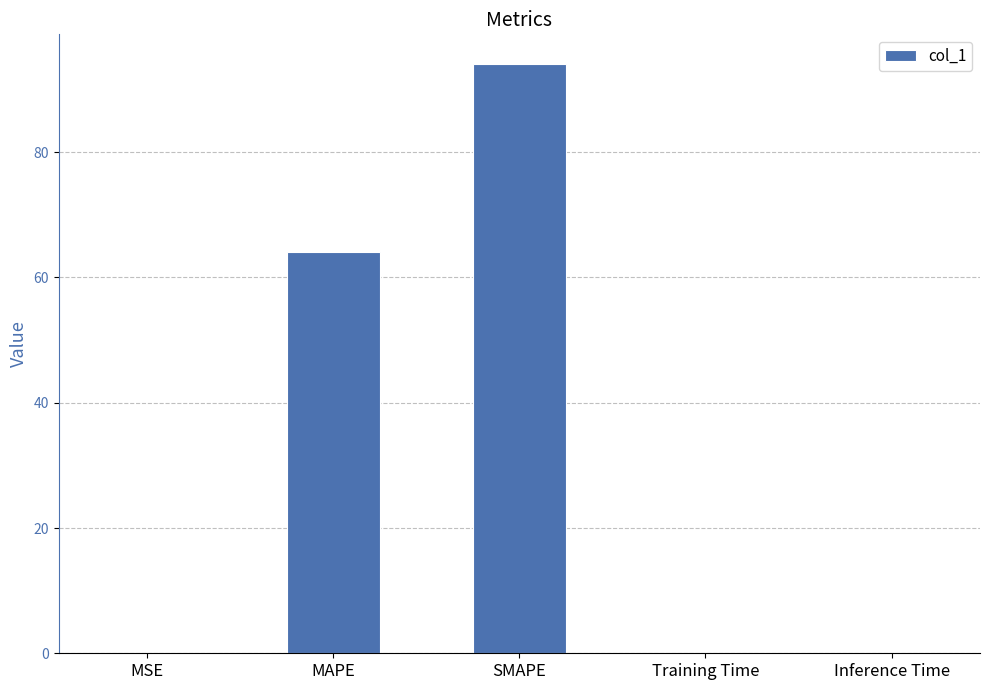

What is the sum of all values?

158.3